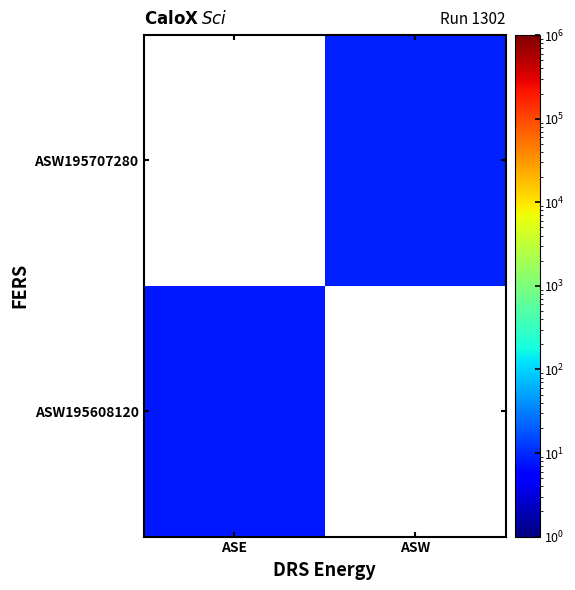

Is the value of ASW195707280 at ASE greater than the value of ASW195608120 at ASE?

No